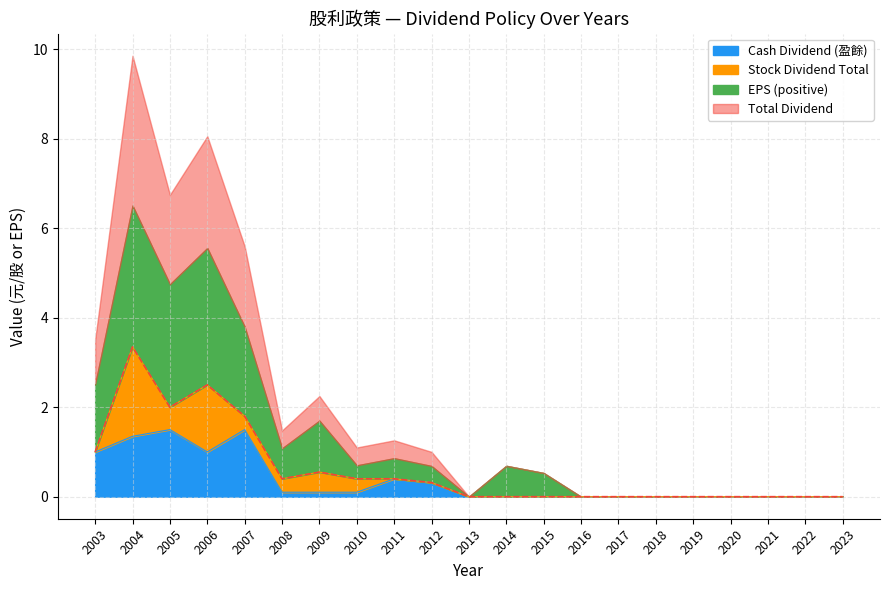

At how many categories does at least one series exceed 2?

3